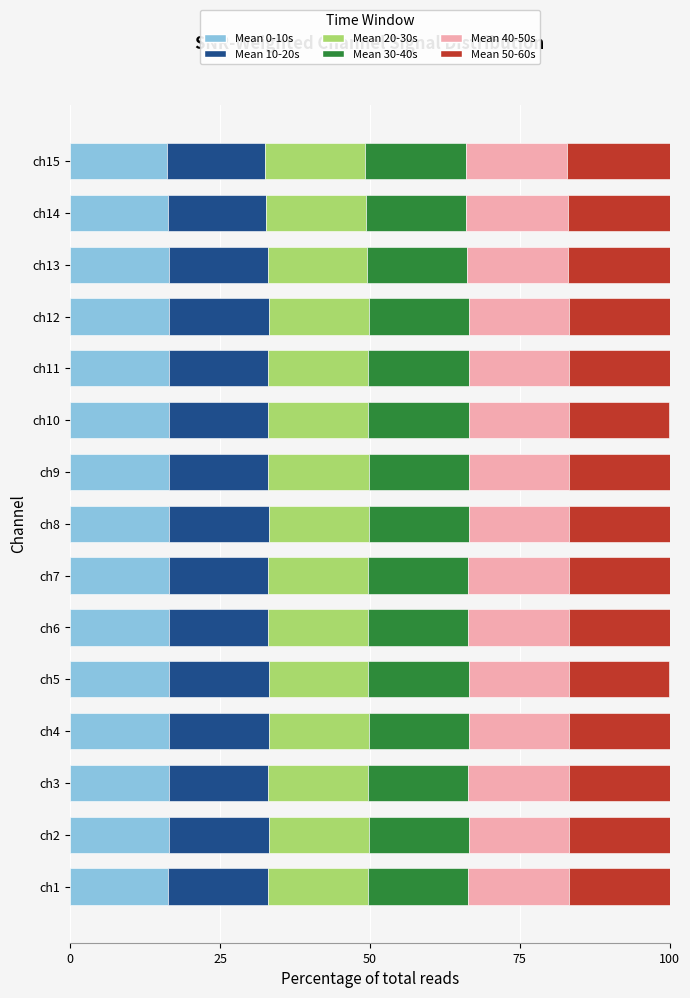

Is it true that Mean 0-10s equals 16.6 at ch2?

True